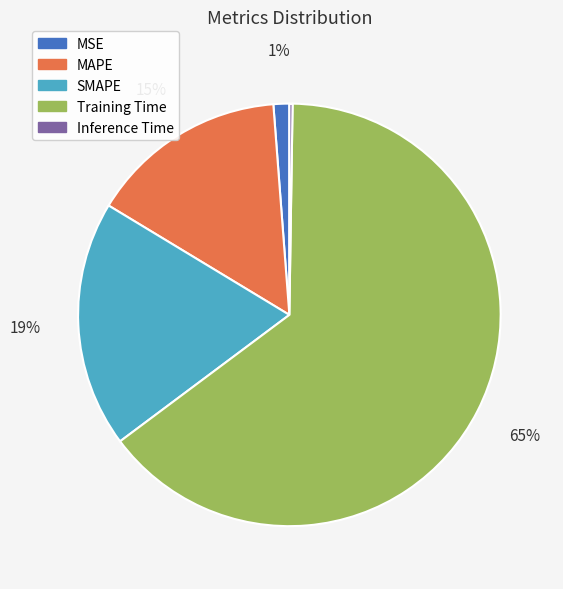

Which slice is the largest?

Training Time